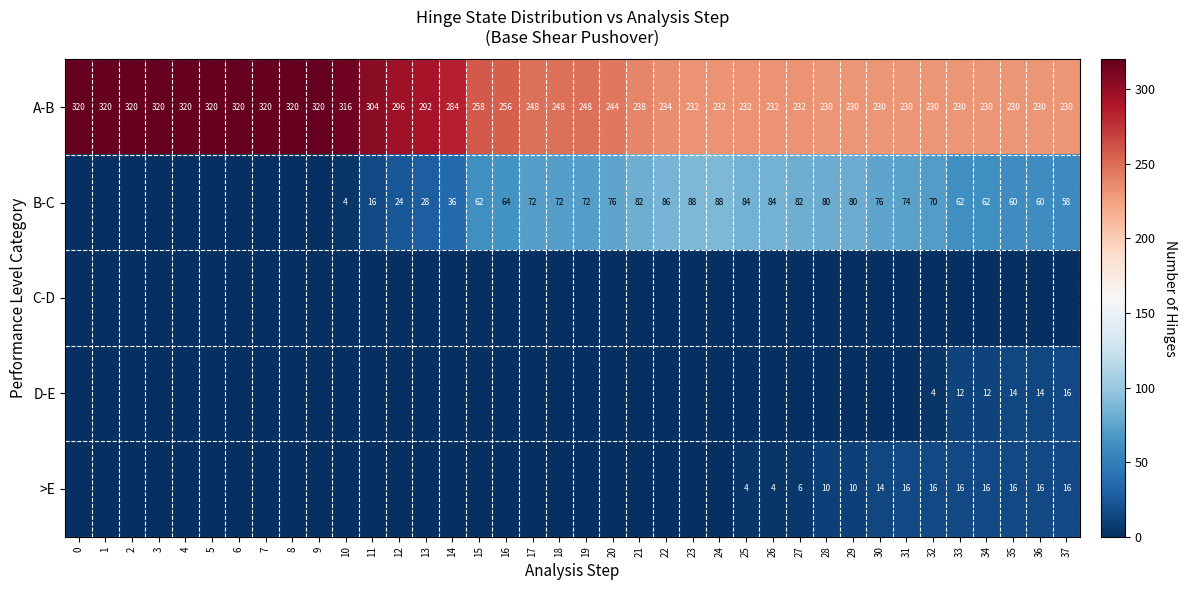

What is the difference between the A-B values at 7 and 24?

88